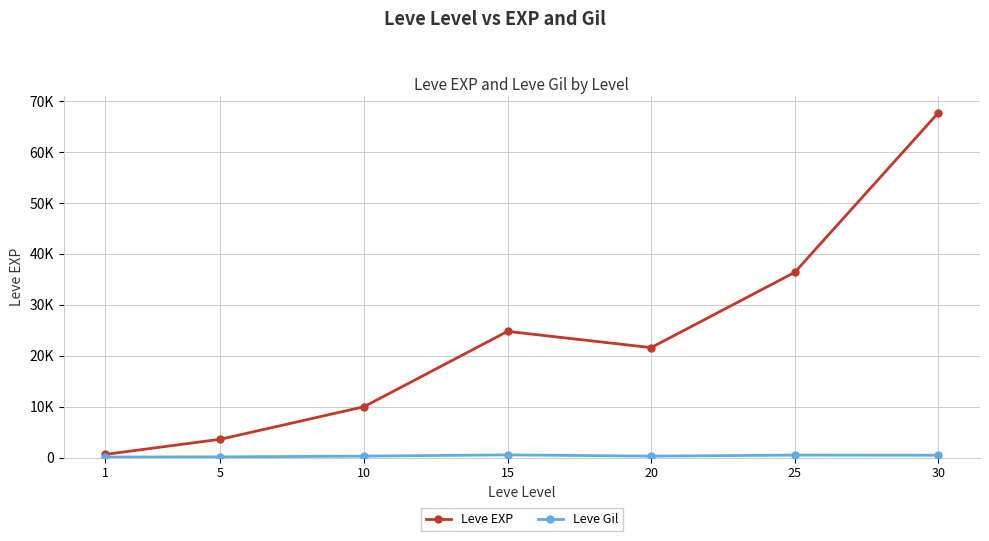

True or false: Leve EXP has a value of 67730 at 30.

True